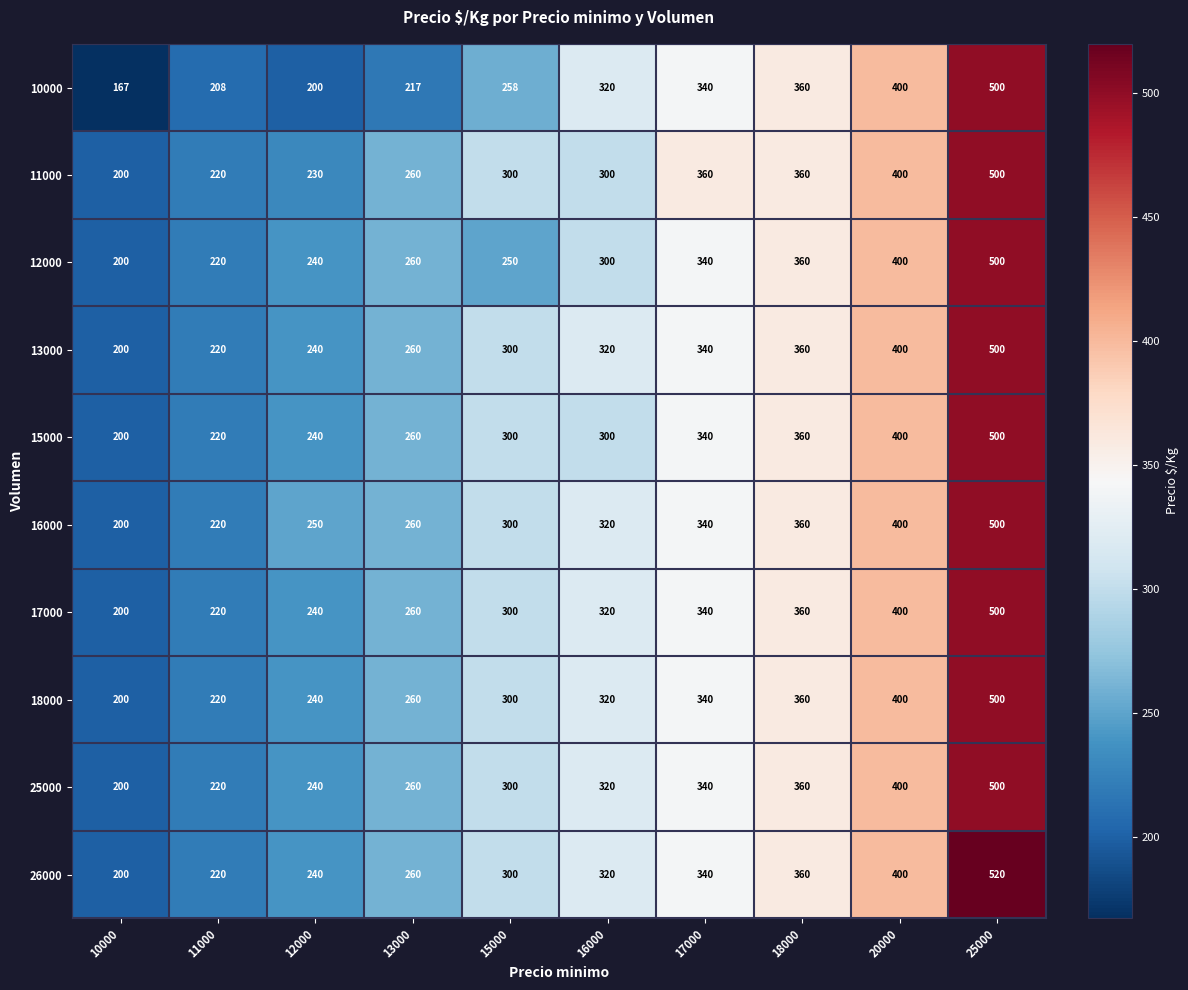

What is the difference between the highest and lowest values at 13000?

43